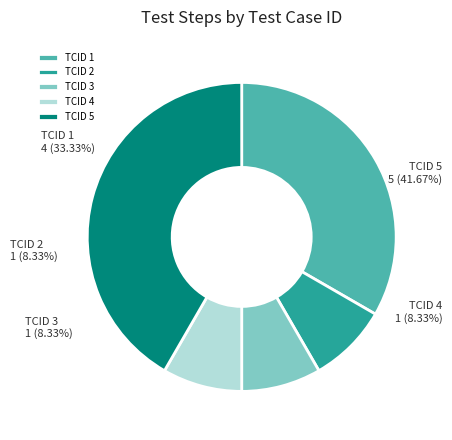

What is the largest slice in the pie chart?

TCID 5